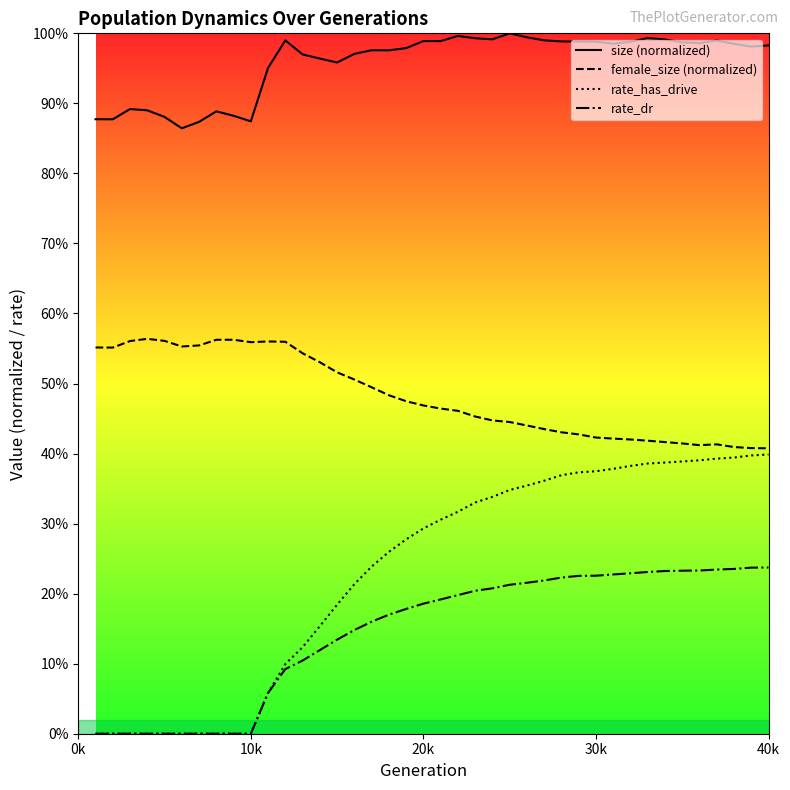

Rank the series by their maximum value, from highest to lowest.

size (normalized), female_size (normalized), rate_has_drive, rate_dr